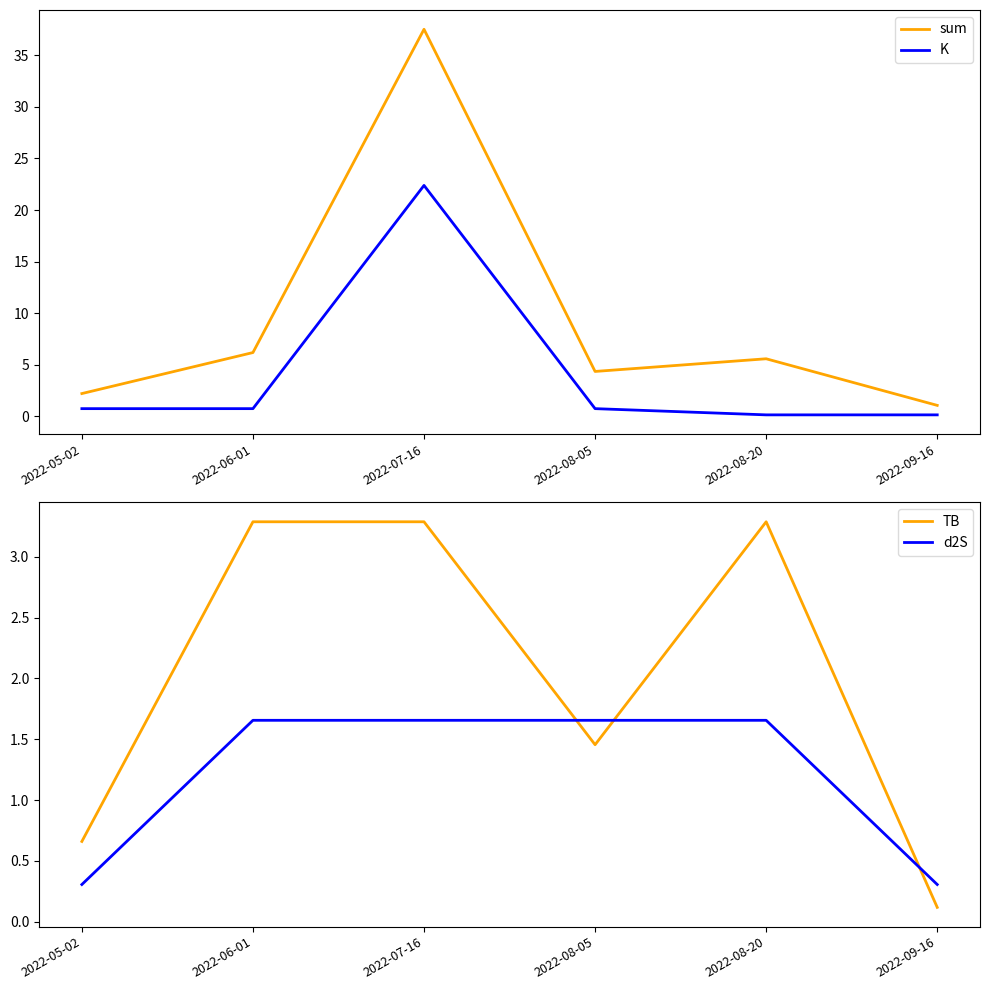

The value of TB at 2022-09-16 is 0.1. True or false?

True